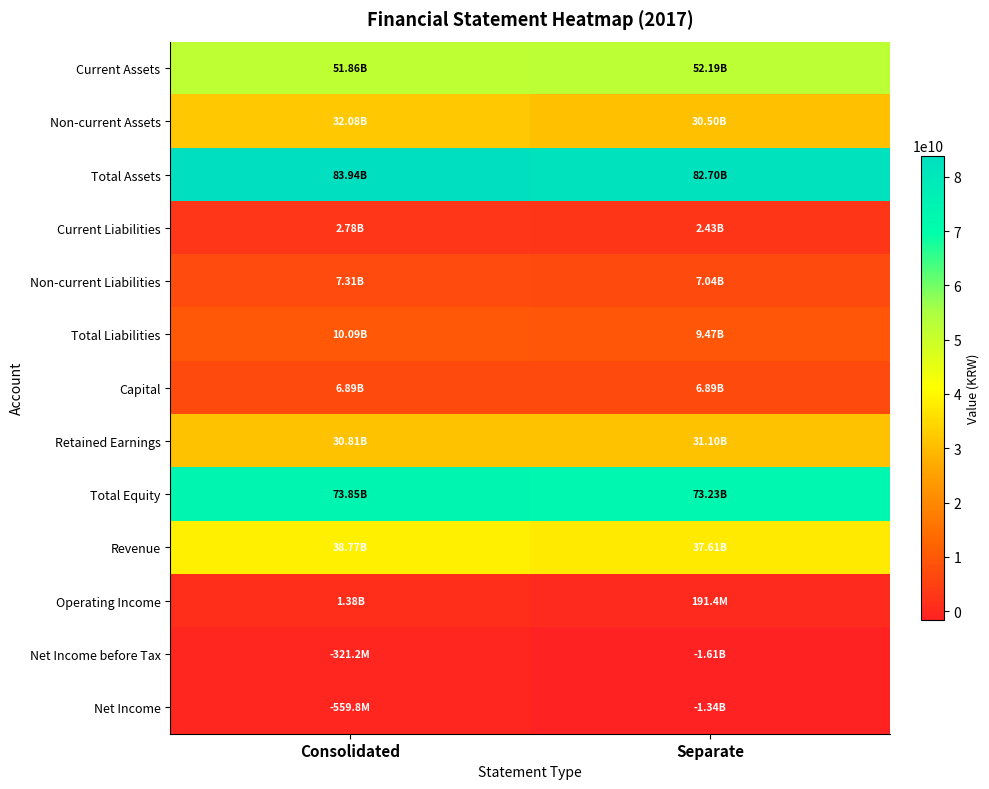

What is the difference between the highest and lowest values at Consolidated?

84496779964